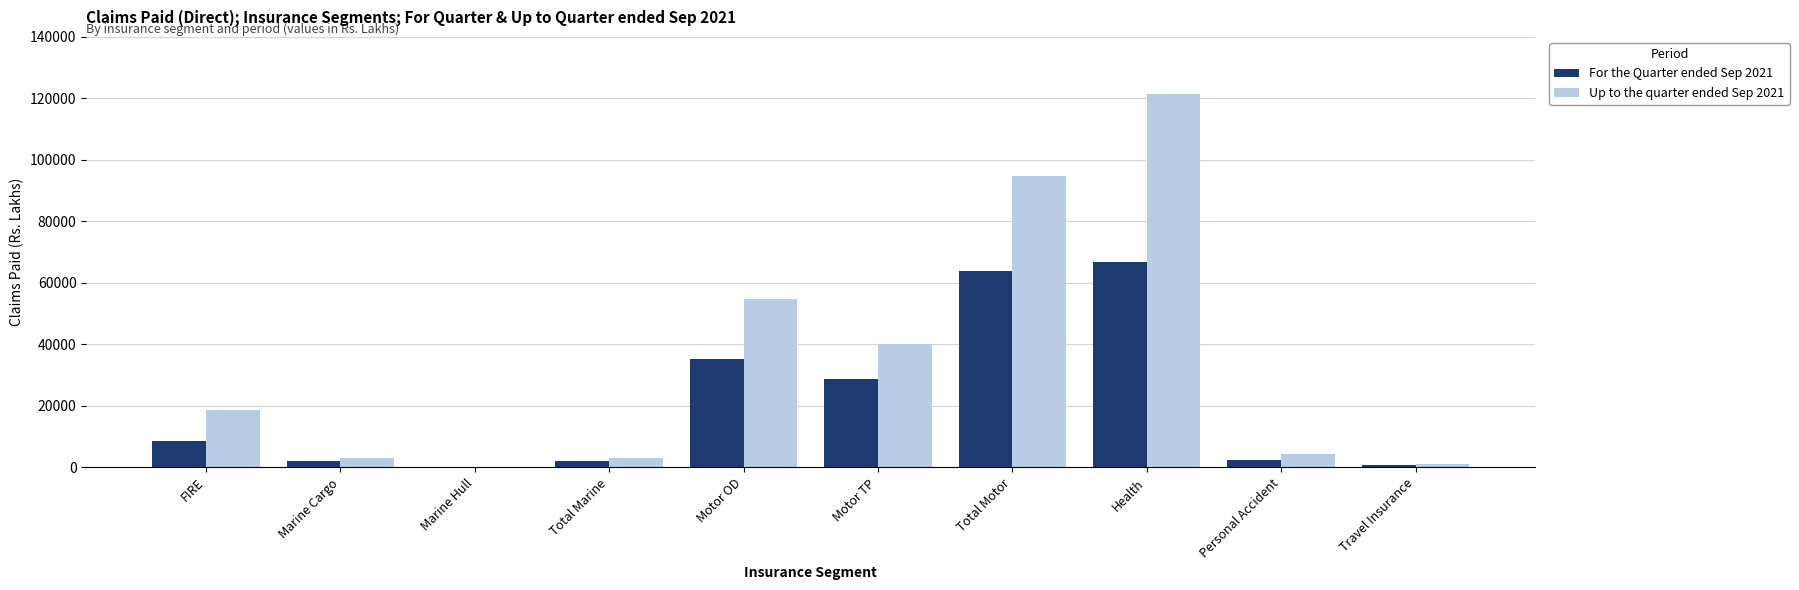

The value of Up to the quarter ended Sep 2021 at FIRE is 32312. True or false?

False